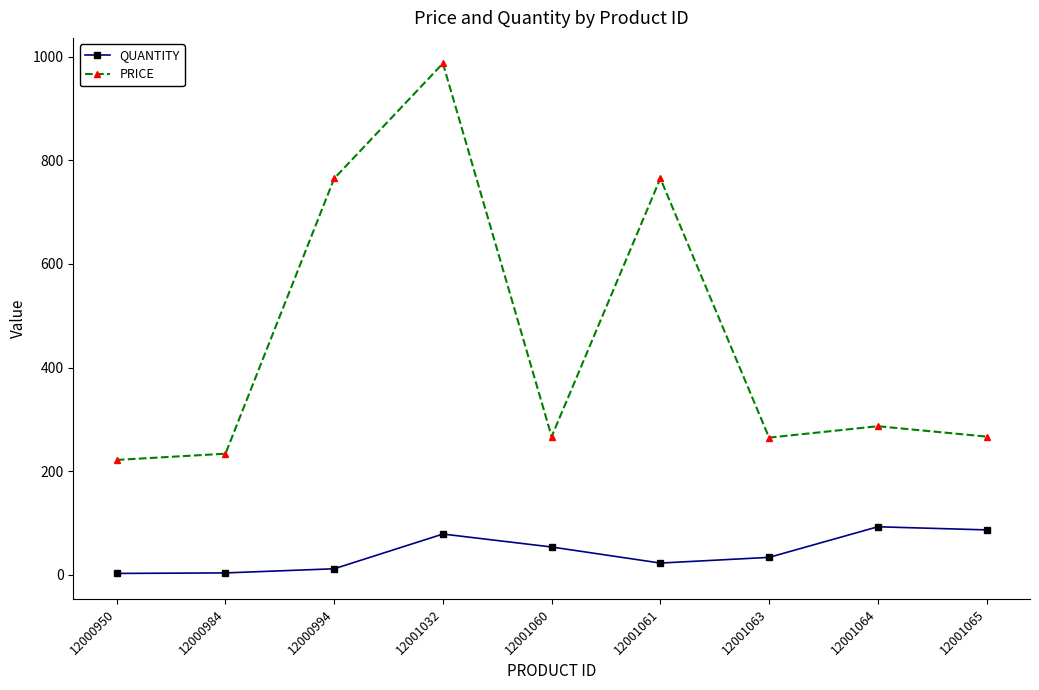

Count the number of categories in the chart.

9